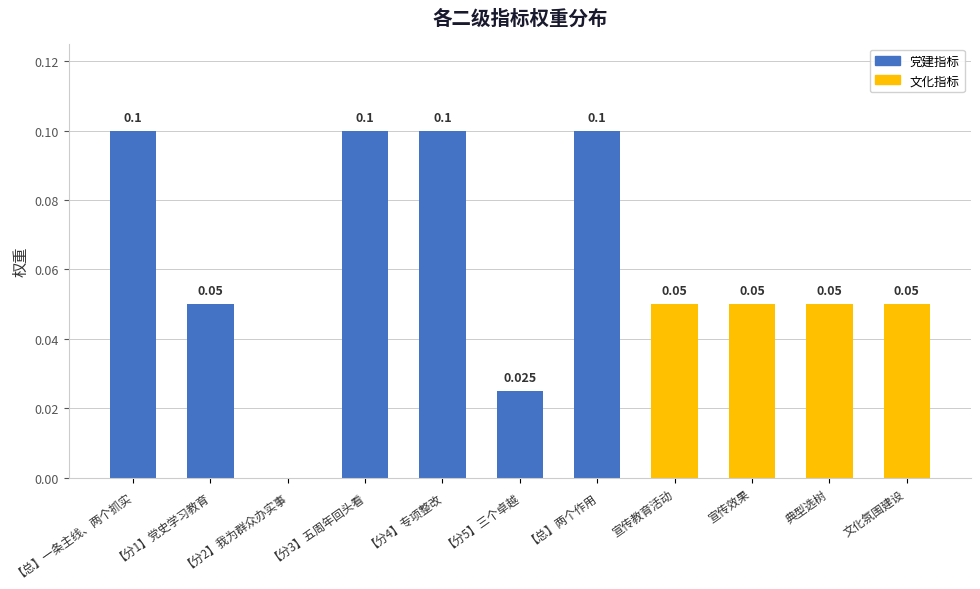

Which has a higher value, 典型选树 or 【总】一条主线、两个抓实?

【总】一条主线、两个抓实